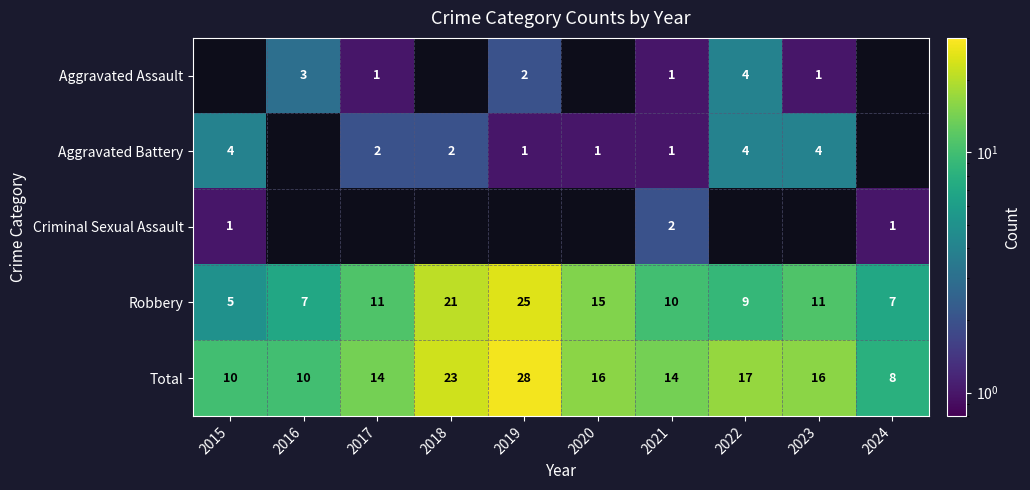

Count the number of data series in this chart.

5